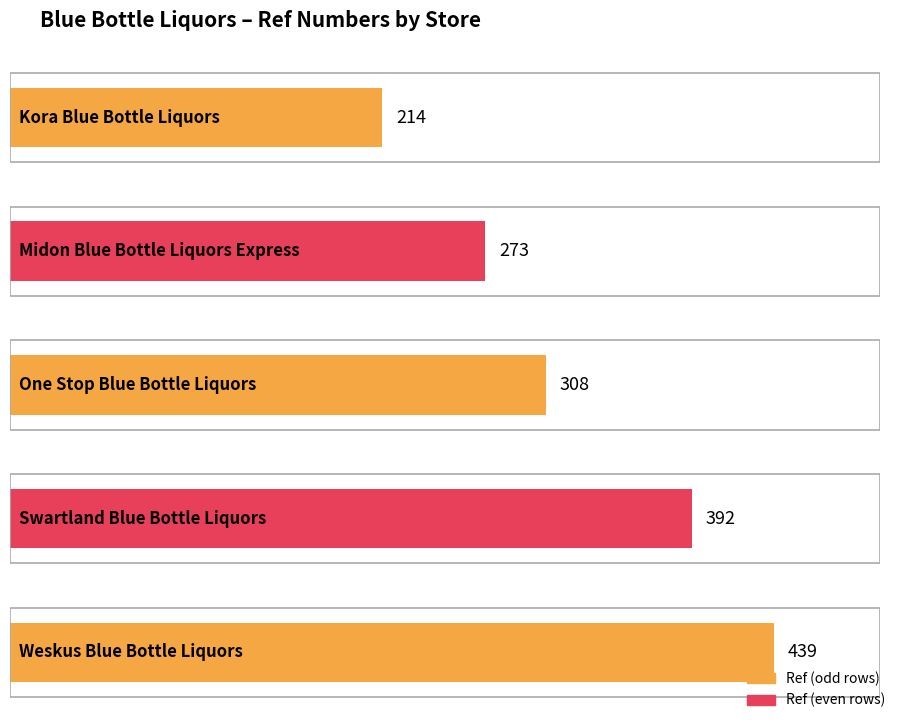

How many values exceed 308?

2